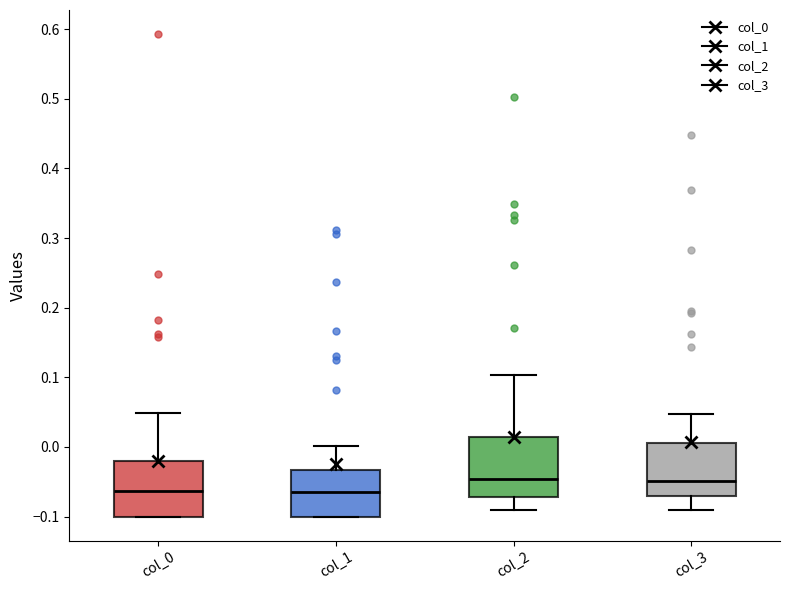

Reading left to right, transcribe this box plot: for each box, give where its median line is, the range the box spans, and where its two whiskers end, as read against the y-axis. The values are not printed on the chart, so give them approximately, as read against the axis.

col_0: median -0.06, box -0.10 to -0.02, whiskers -0.10 to 0.05
col_1: median -0.06, box -0.10 to -0.03, whiskers -0.10 to 0.00
col_2: median -0.05, box -0.07 to 0.01, whiskers -0.09 to 0.10
col_3: median -0.05, box -0.07 to 0.01, whiskers -0.09 to 0.05